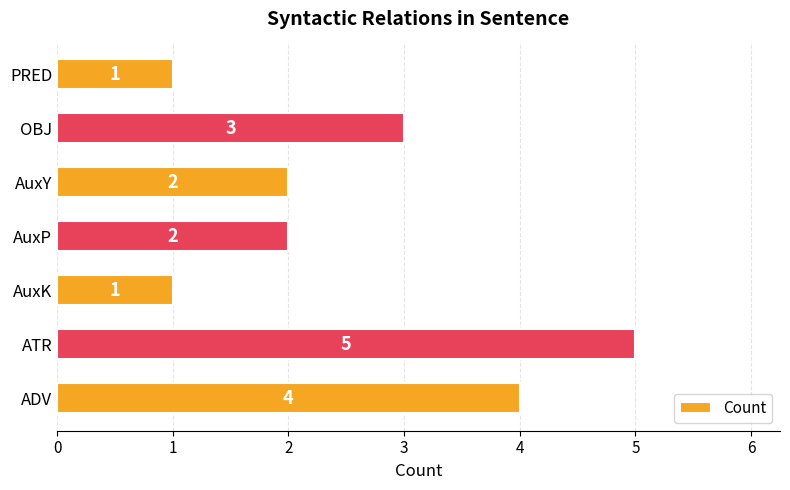

How many values are below 2?

2